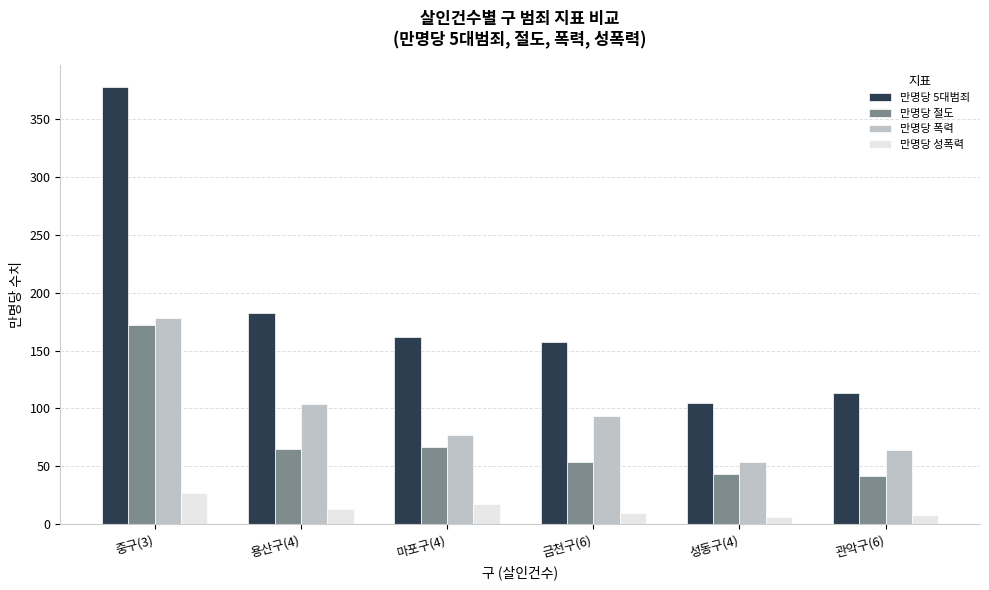

What is the label of the 1st bar from the left?

중구(3)